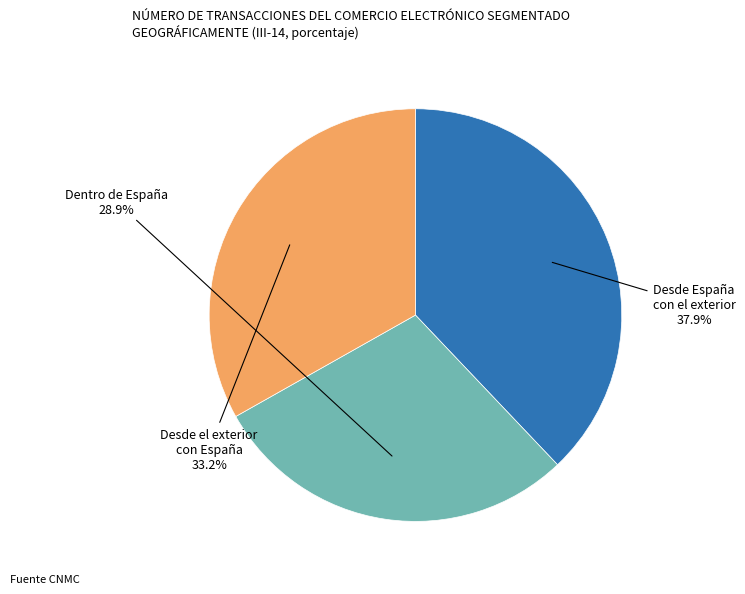

How many segments does this pie chart have?

3